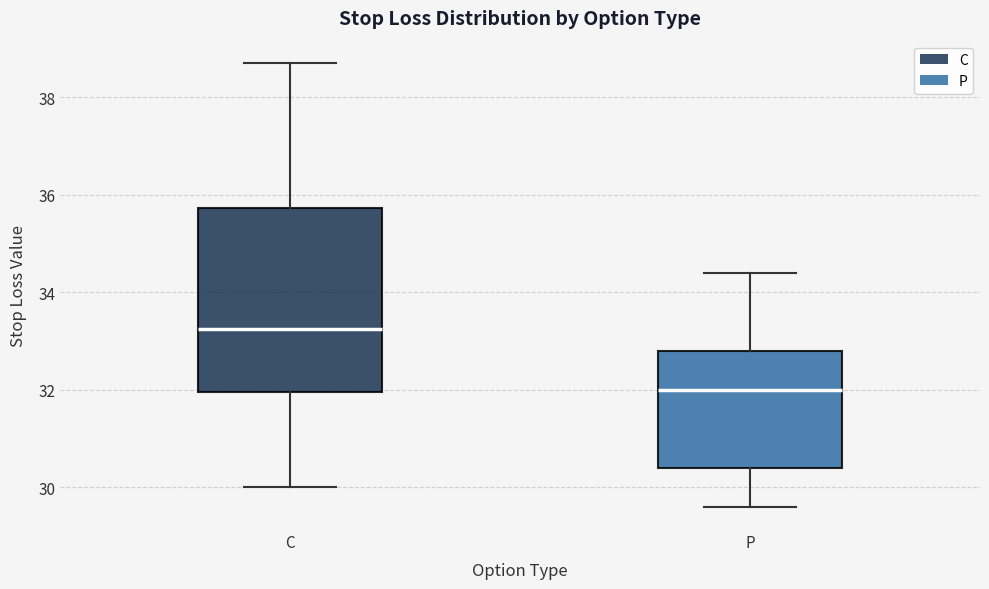

Which box's median line is the highest?

C